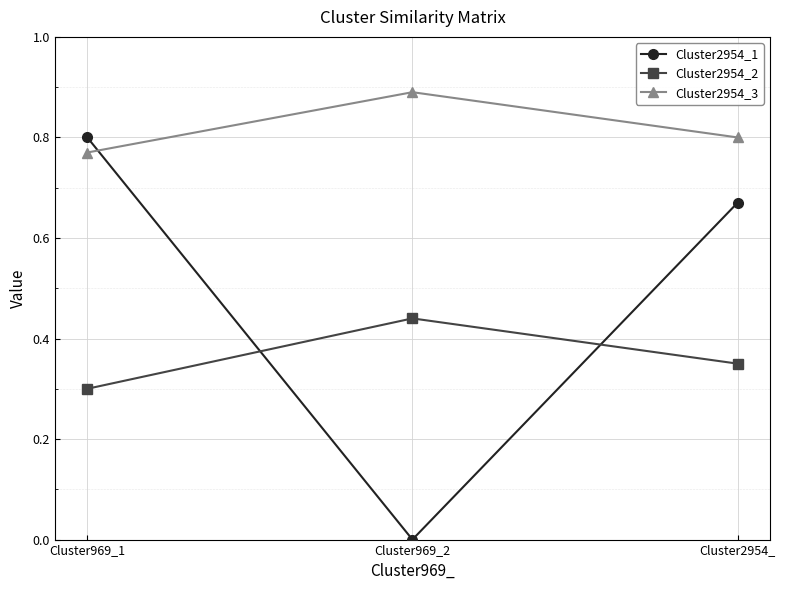

At how many categories does at least one series exceed 0?

3